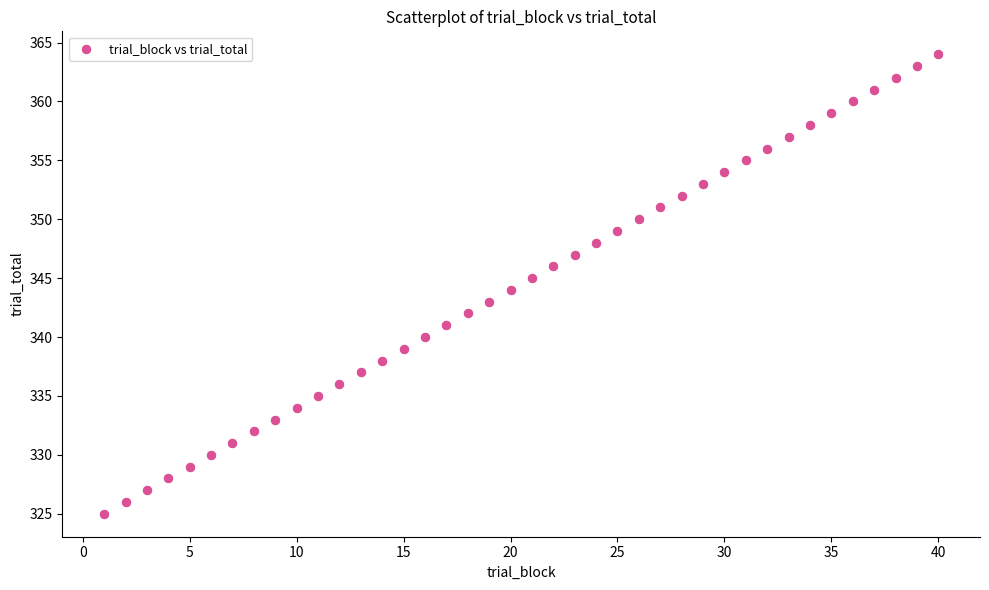

What is the range of X values (max minus min)?

39